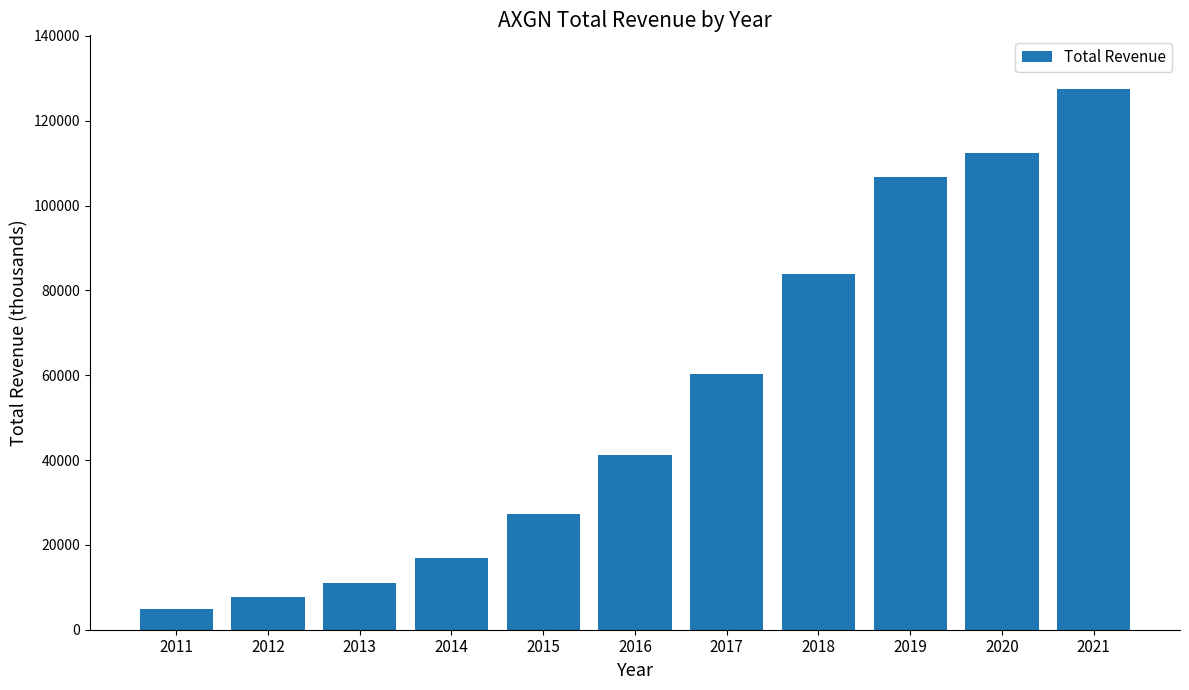

True or false: the data shows 106700 at 2019.

True